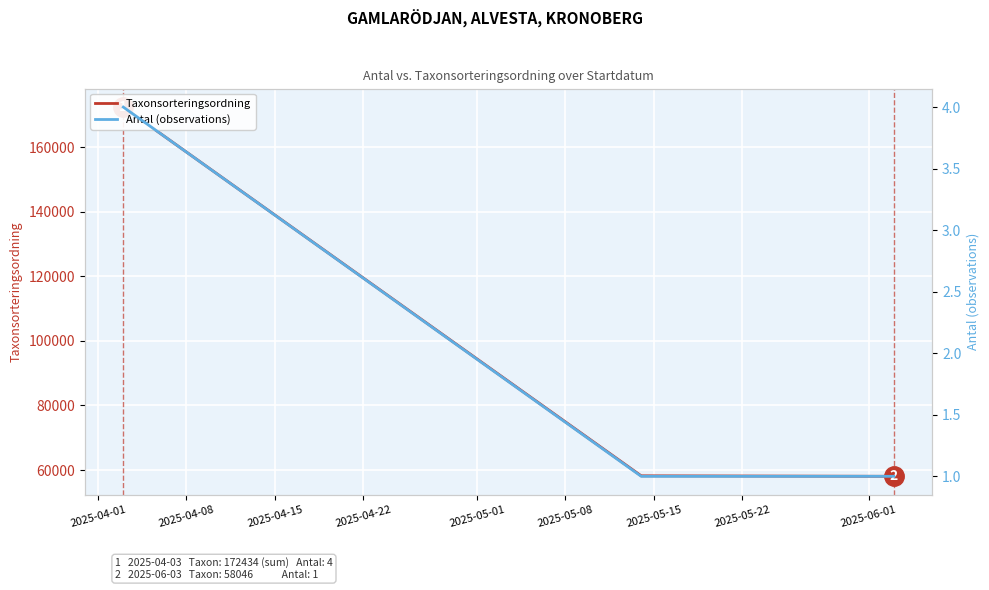

Is the value of Taxonsorteringsordning at 2025-04-01 greater than the value of Antal (observations) at 2025-04-15?

Yes